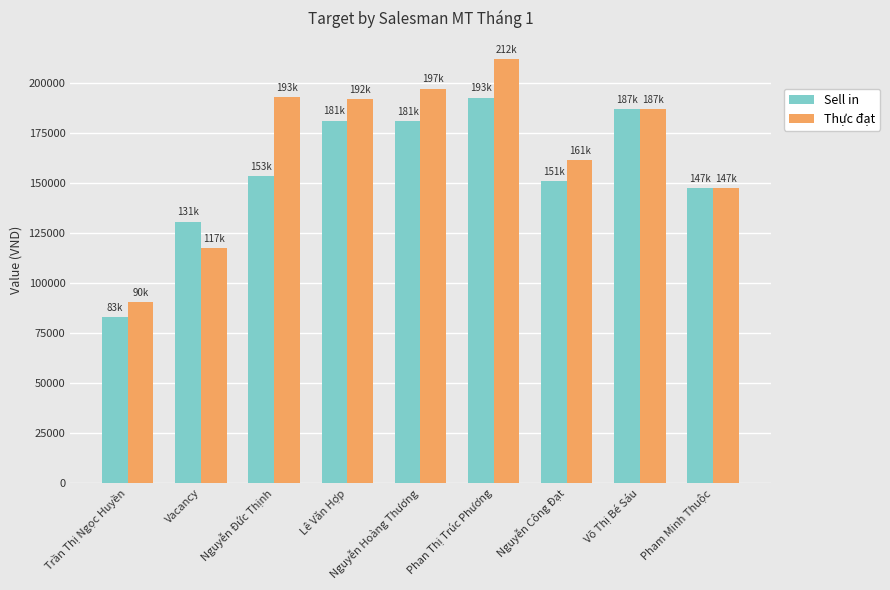

How many values in the Thực đạt series are below 186779?

4